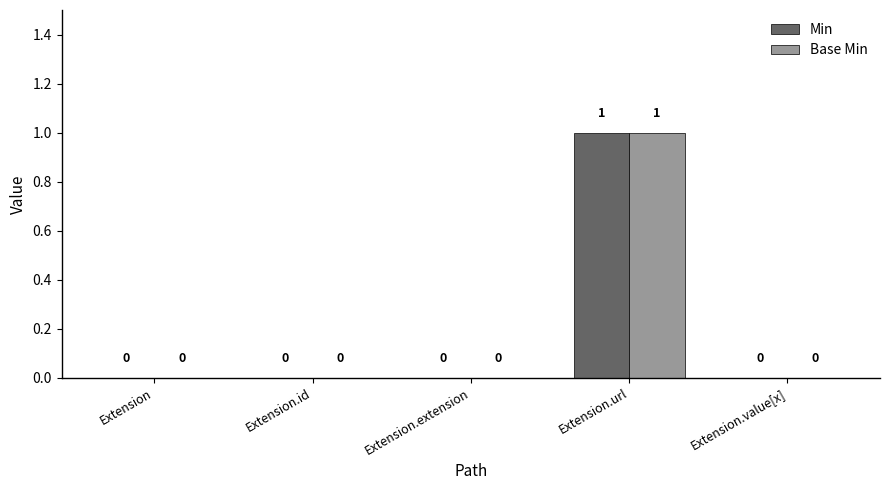

The value of Base Min at Extension.url is 1. True or false?

True